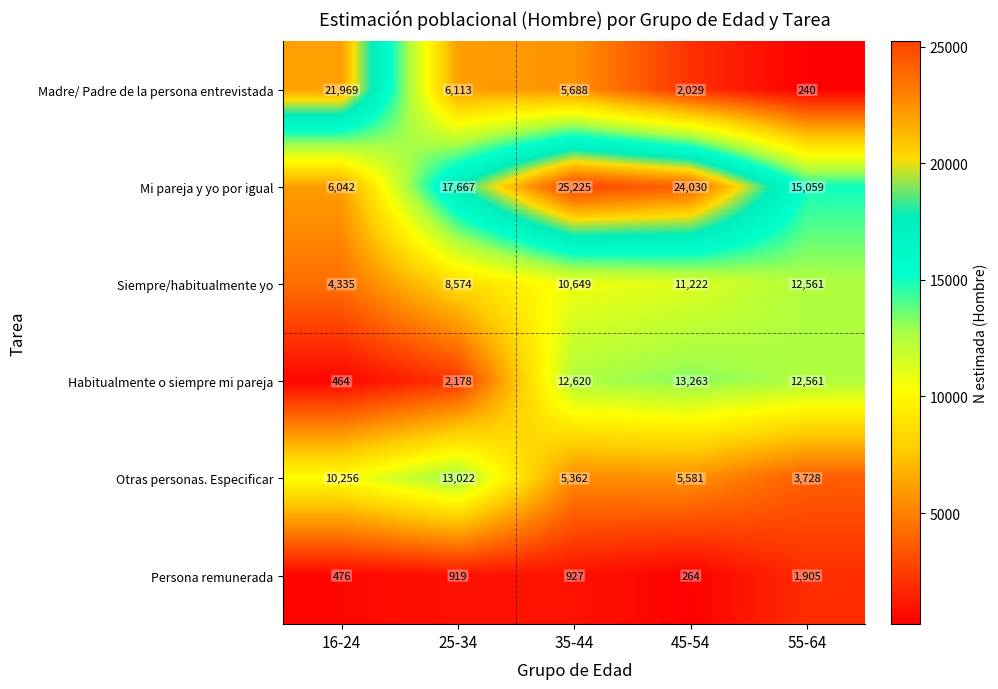

What is the spread (max minus min) of values at 16-24?

21505